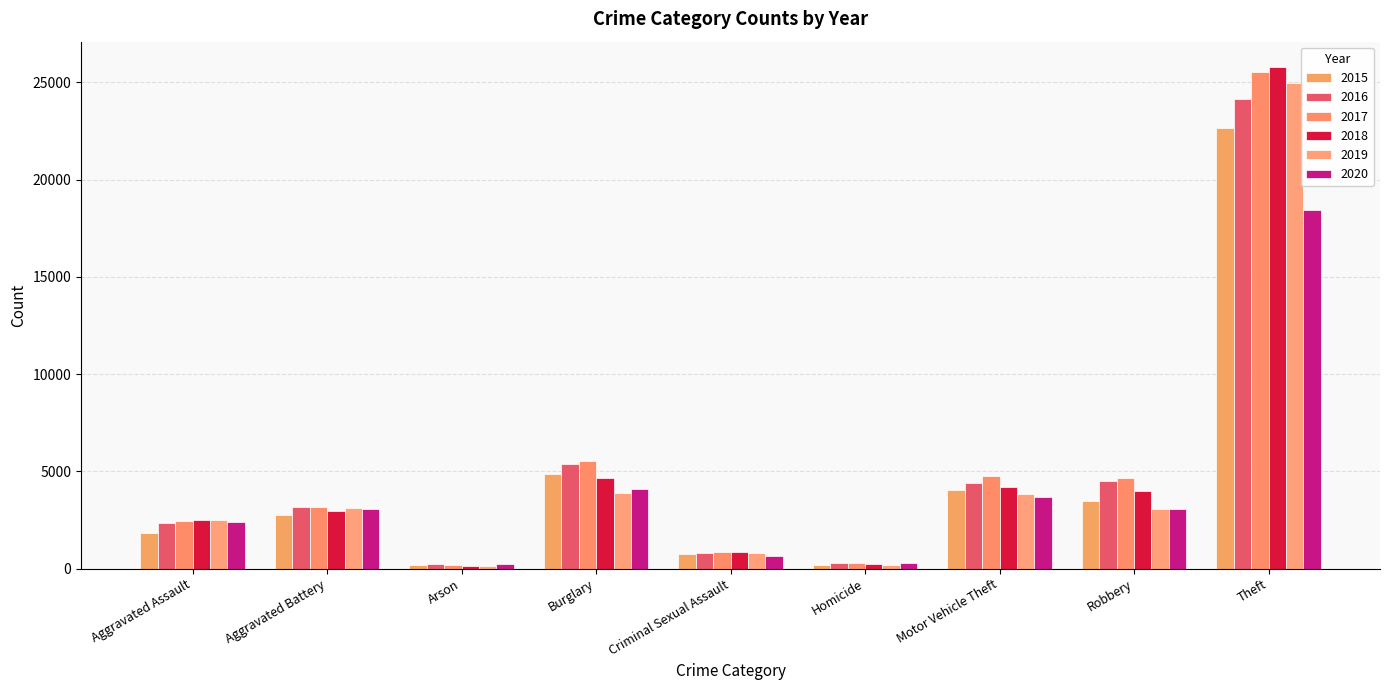

Which has a higher value, Motor Vehicle Theft or Arson?

Motor Vehicle Theft